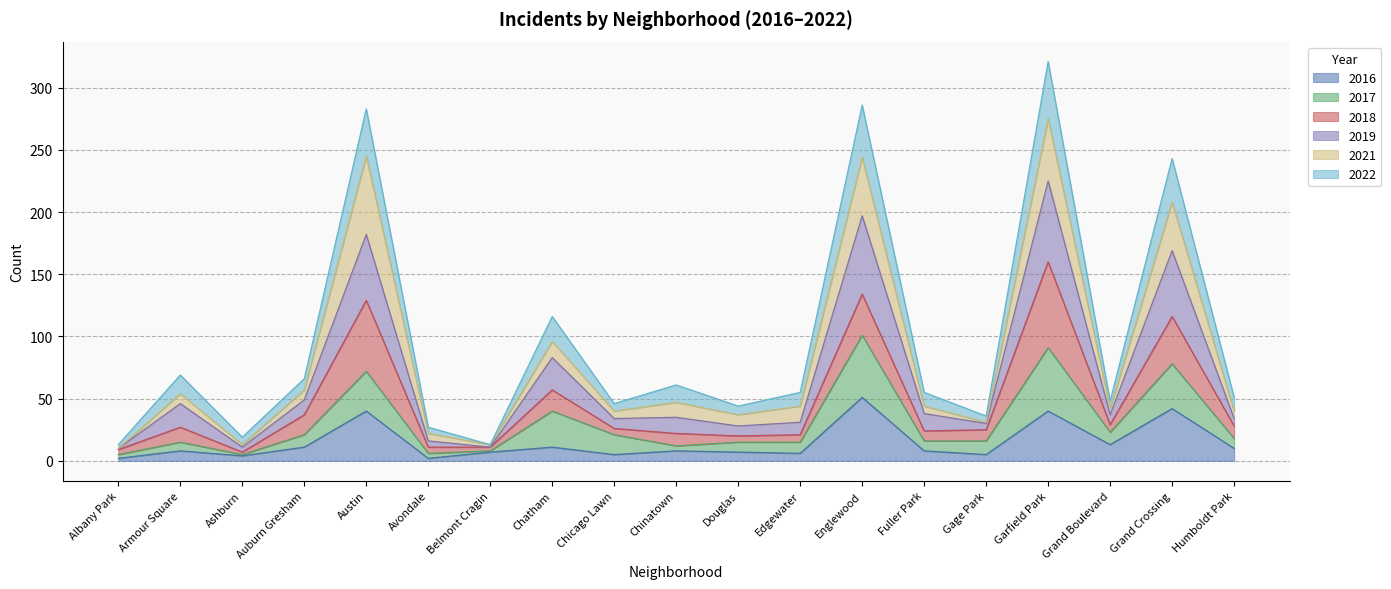

Which category has the highest value in the 2016 series?

Englewood